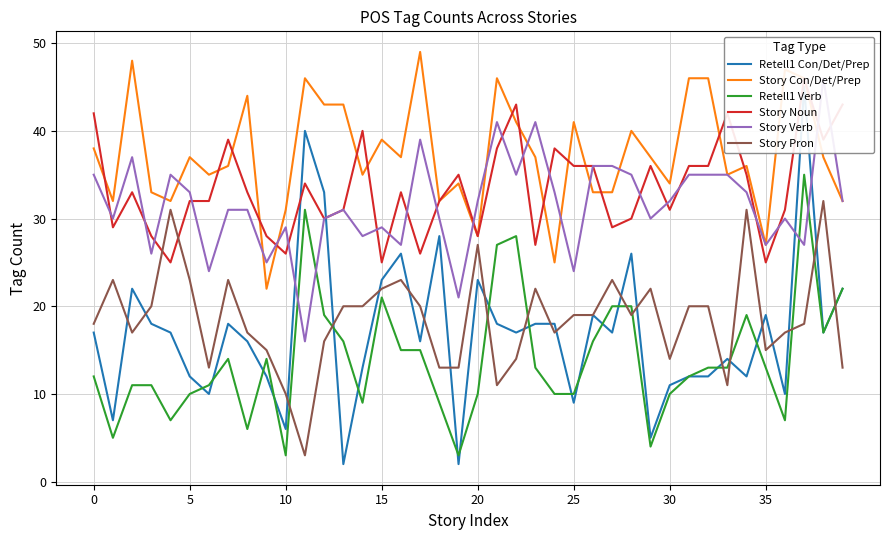

True or false: Retell1 Verb and Story Noun cross at least once.

False